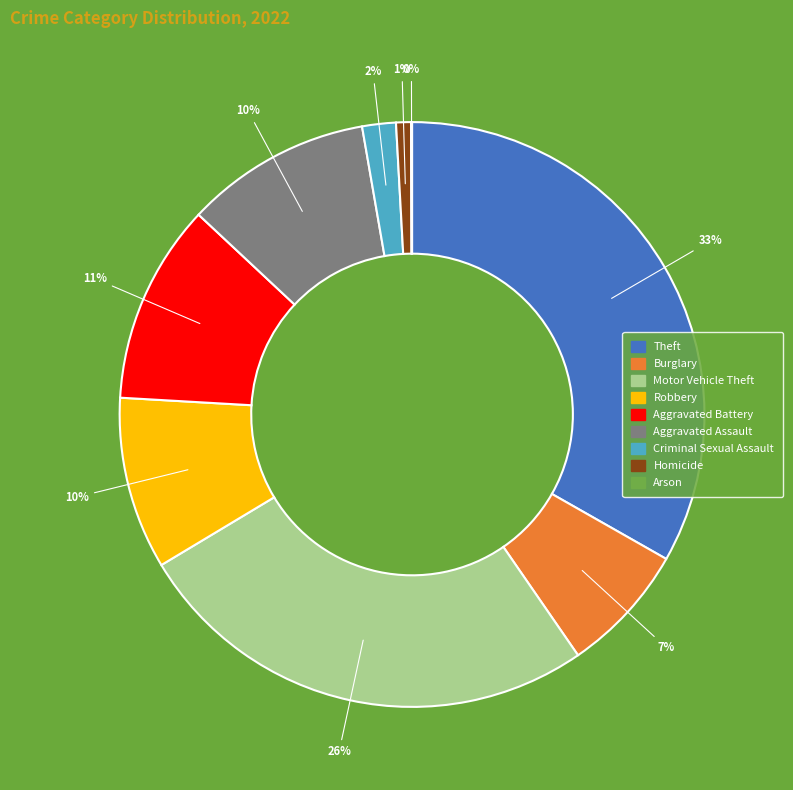

Approximately how many times larger is the value at Aggravated Assault compared to Burglary?

1.4